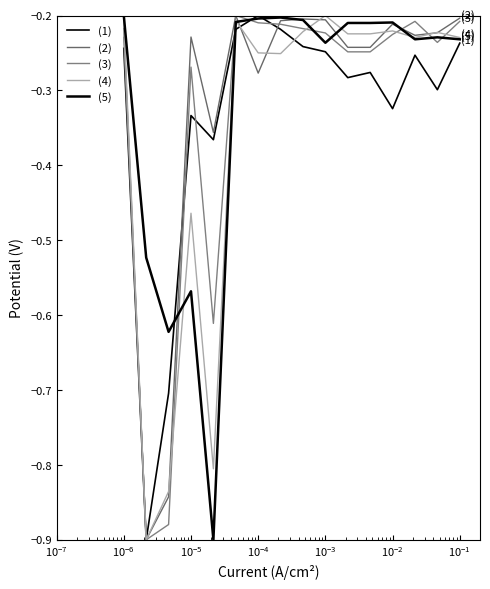

How many lines are shown in the chart?

5